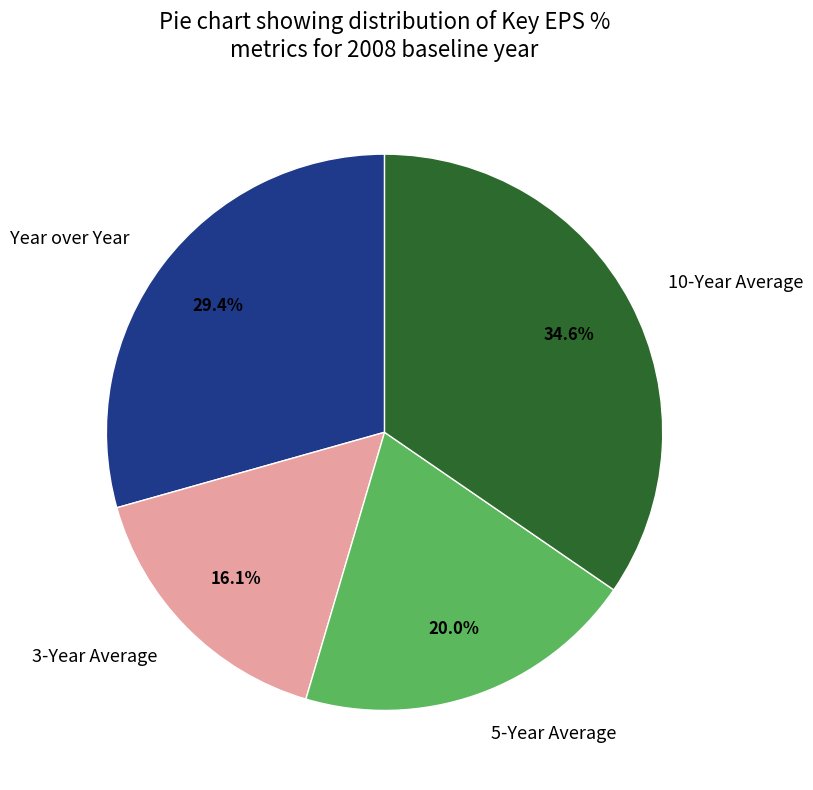

To the nearest percent, what percentage of the pie is Year over Year?

29%